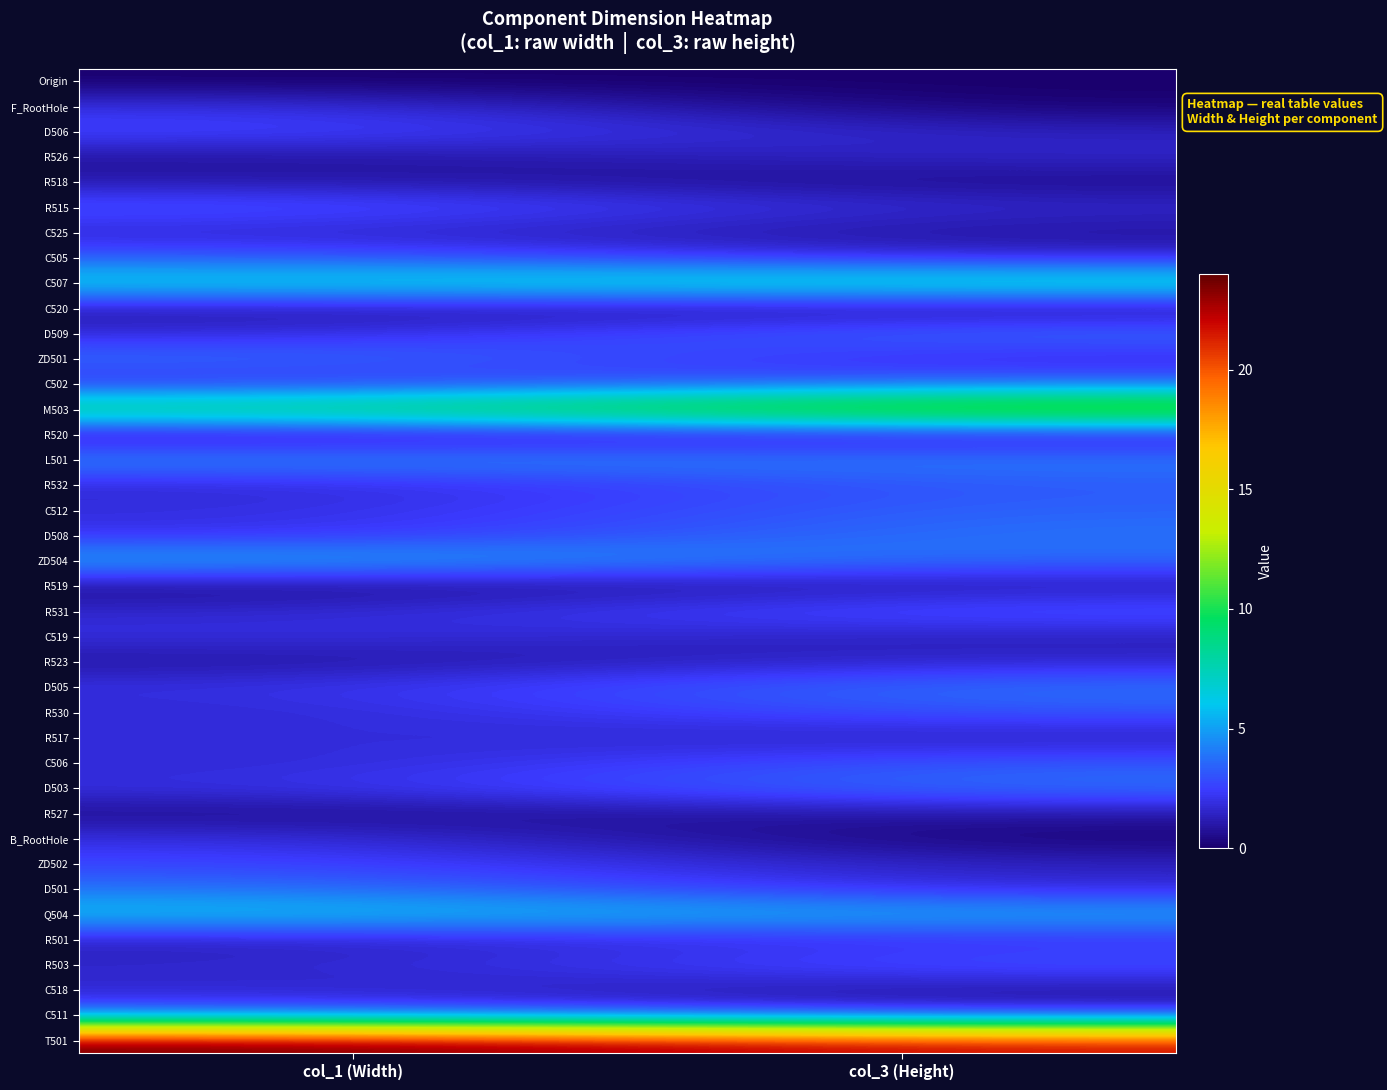

At col_1 (Width), list the series in order from smallest to largest.

Origin, R520, R519, R527, R526, R523, C520, R518, R501, C525, R532, R531, R530, C506, R503, C518, D509, C502, C512, F_RootHole, D508, C519, D505, R517, D503, B_RootHole, ZD502, D506, R515, C505, C511, ZD501, D501, L501, ZD504, Q504, C507, M503, T501